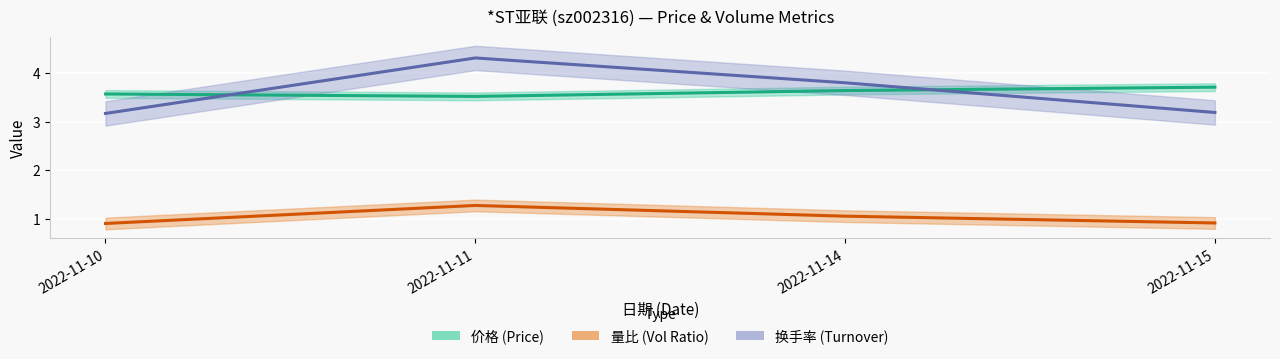

Reading right to left, transcribe all the data shown in this chart.

价格: 2022-11-15=3.7	2022-11-14=3.6	2022-11-11=3.5	2022-11-10=3.6
量比: 2022-11-15=0.9	2022-11-14=1.1	2022-11-11=1.3	2022-11-10=0.9
换手率: 2022-11-15=3.2	2022-11-14=3.8	2022-11-11=4.3	2022-11-10=3.2